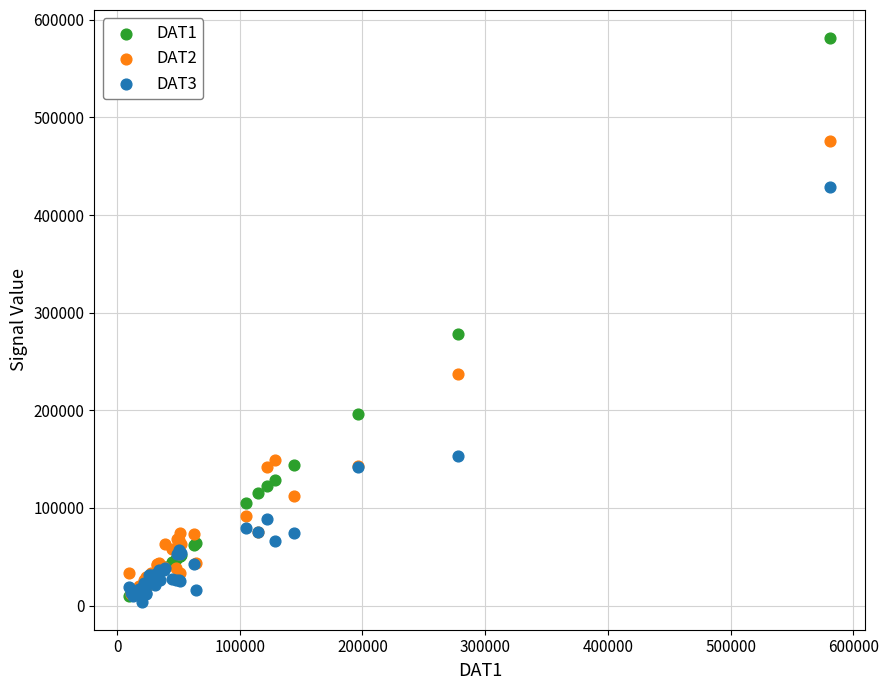

Across all series, what Y value is closest to 292641?

277796